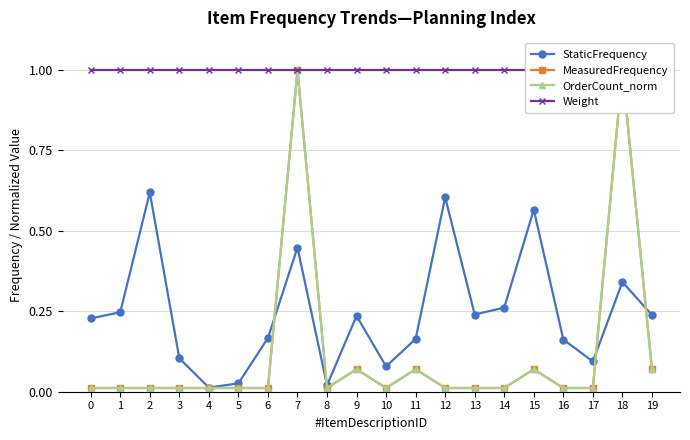

Reading right to left, extract all data points from this chart.

StaticFrequency: 19=0.2	18=0.3	17=0.1	16=0.2	15=0.6	14=0.3	13=0.2	12=0.6	11=0.2	10=0.1	9=0.2	8=0.0	7=0.4	6=0.2	5=0.0	4=0.0	3=0.1	2=0.6	1=0.2	0=0.2
MeasuredFrequency: 19=0.1	18=1.0	17=0.0	16=0.0	15=0.1	14=0.0	13=0.0	12=0.0	11=0.1	10=0.0	9=0.1	8=0.0	7=1.0	6=0.0	5=0.0	4=0.0	3=0.0	2=0.0	1=0.0	0=0.0
OrderCount_norm: 19=0.1	18=1.0	17=0.0	16=0.0	15=0.1	14=0.0	13=0.0	12=0.0	11=0.1	10=0.0	9=0.1	8=0.0	7=1.0	6=0.0	5=0.0	4=0.0	3=0.0	2=0.0	1=0.0	0=0.0
Weight: 19=1.0	18=1.0	17=1.0	16=1.0	15=1.0	14=1.0	13=1.0	12=1.0	11=1.0	10=1.0	9=1.0	8=1.0	7=1.0	6=1.0	5=1.0	4=1.0	3=1.0	2=1.0	1=1.0	0=1.0